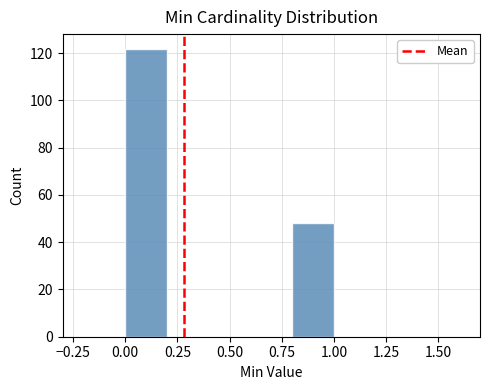

What is the height of the bar covering 0.0 to 0.2 on the x-axis? The values are not printed on the chart, so give them approximately, as read against the axis.

122